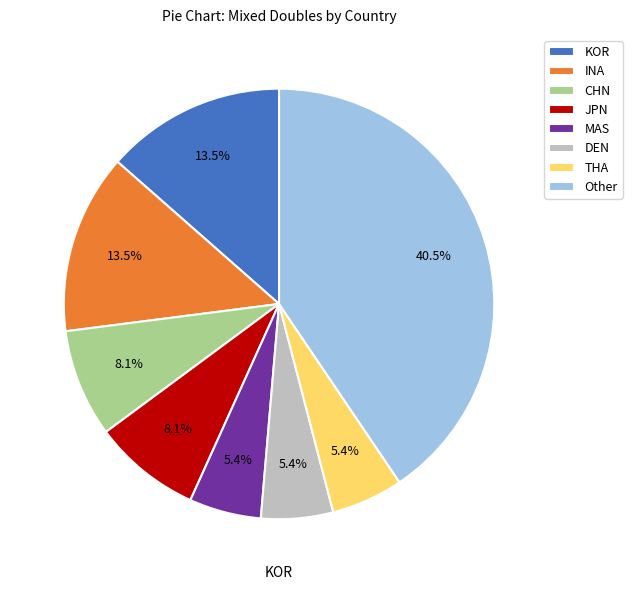

Does any single category account for the majority?

No